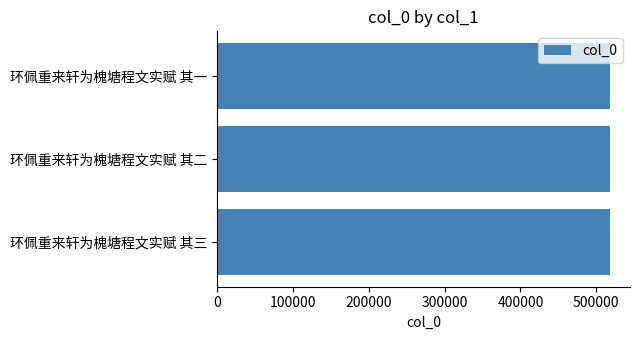

The value at 环佩重来轩为槐塘程文实赋 其三 is 226949. True or false?

False